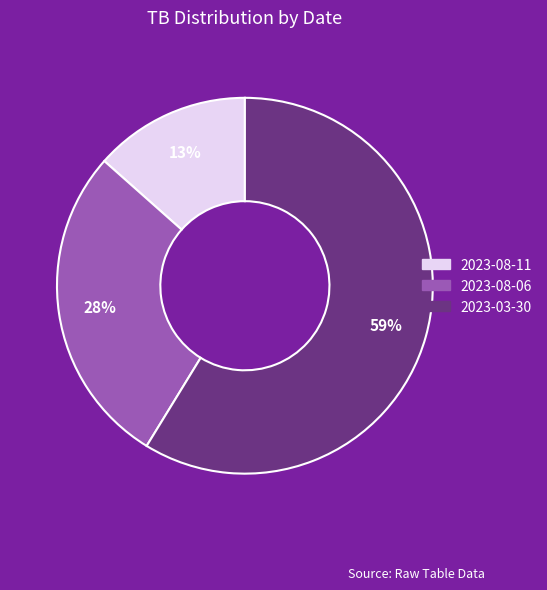

Which category has the smallest portion of the pie?

2023-08-11